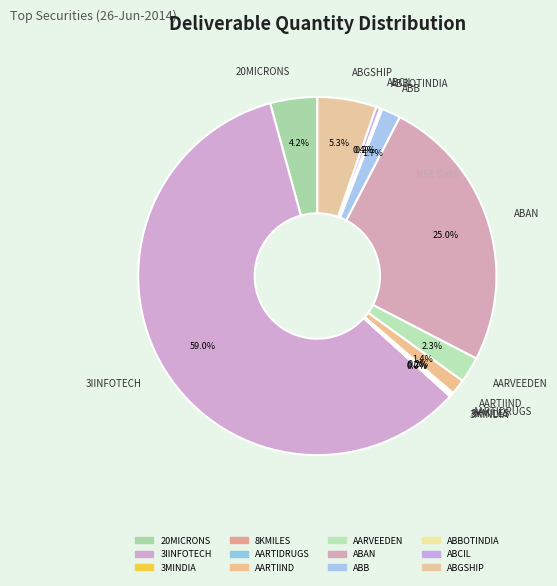

What portion of the pie excludes ABB?

98.3%